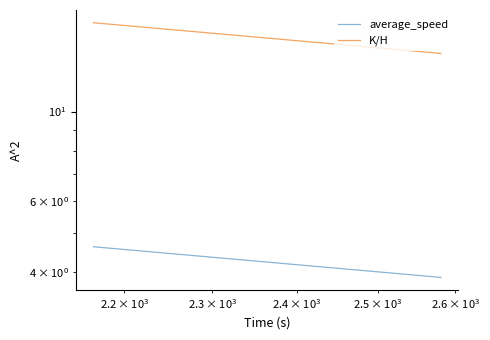

True or false: K/H has a value of 7.4 at 17.

False